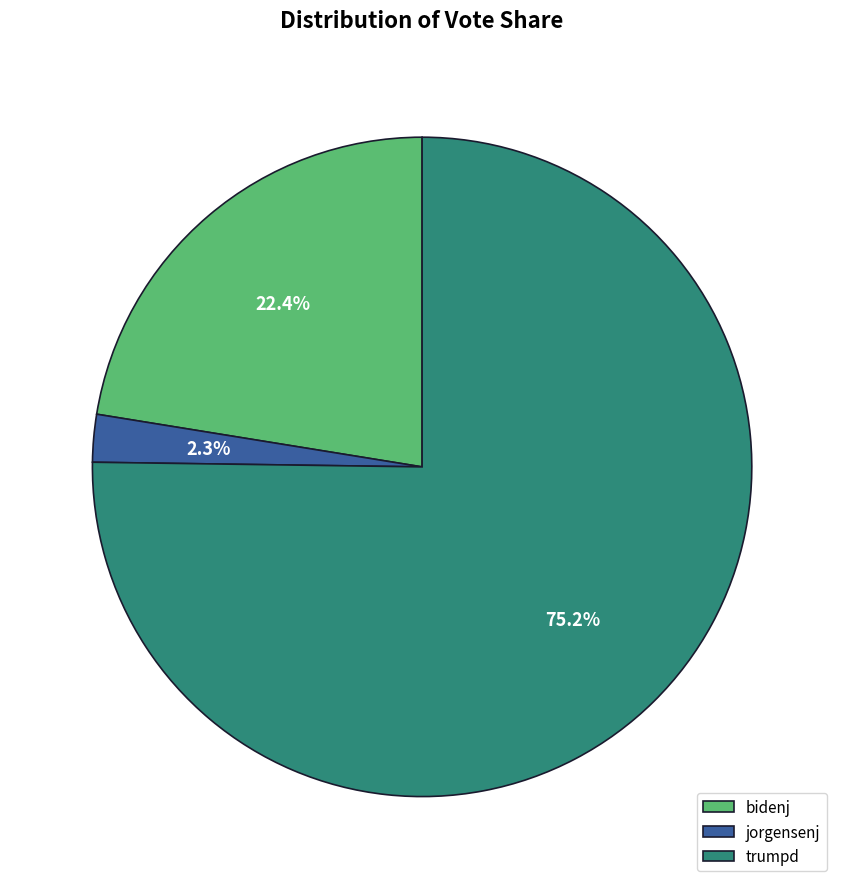

To the nearest percent, what percentage of the pie is trumpd?

75%